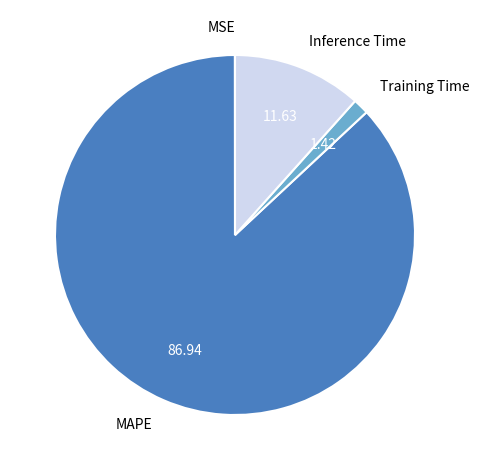

Does Inference Time account for over 50% of the chart?

No